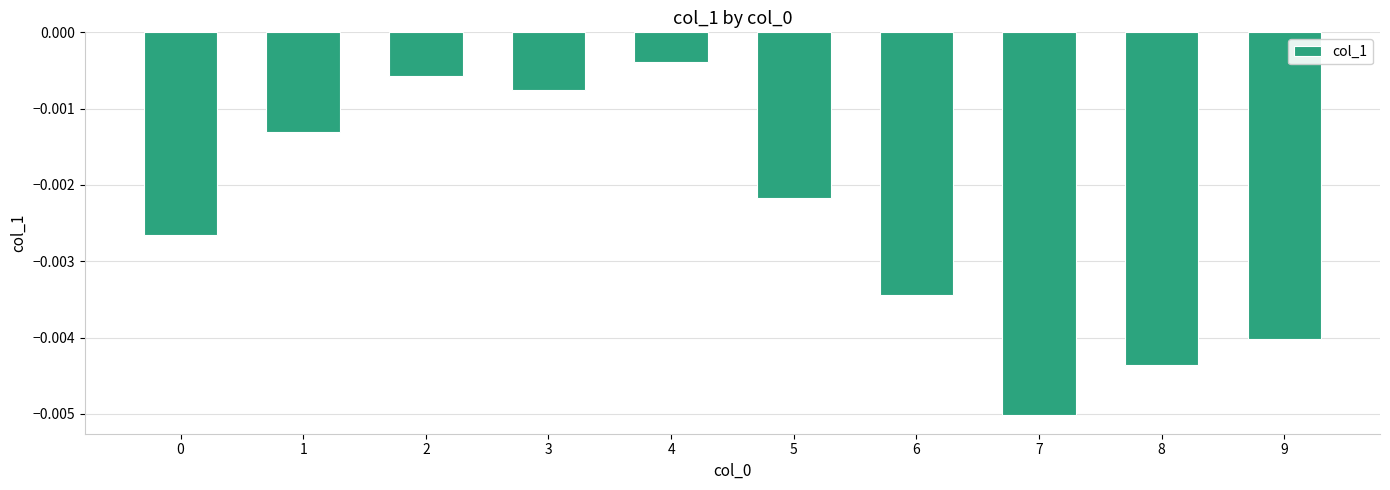

Where is the data nearest to the value 0?

4